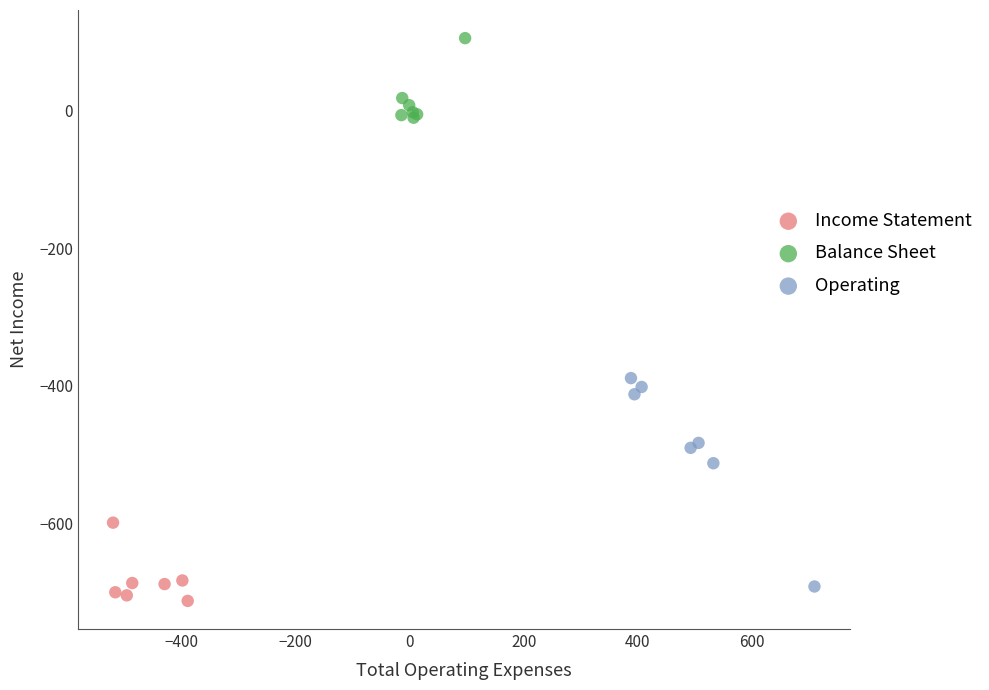

Which series reaches the minimum Y coordinate?

Income Statement